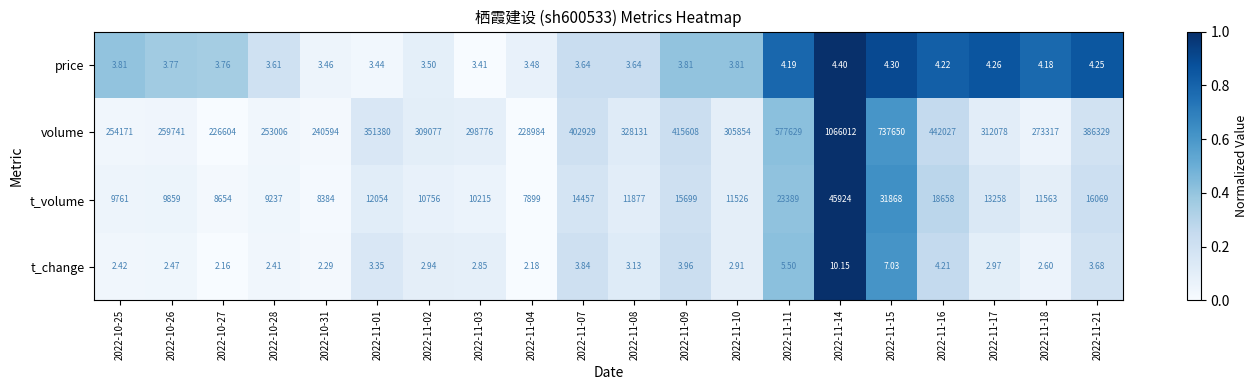

Which series has the largest range (max minus min)?

volume